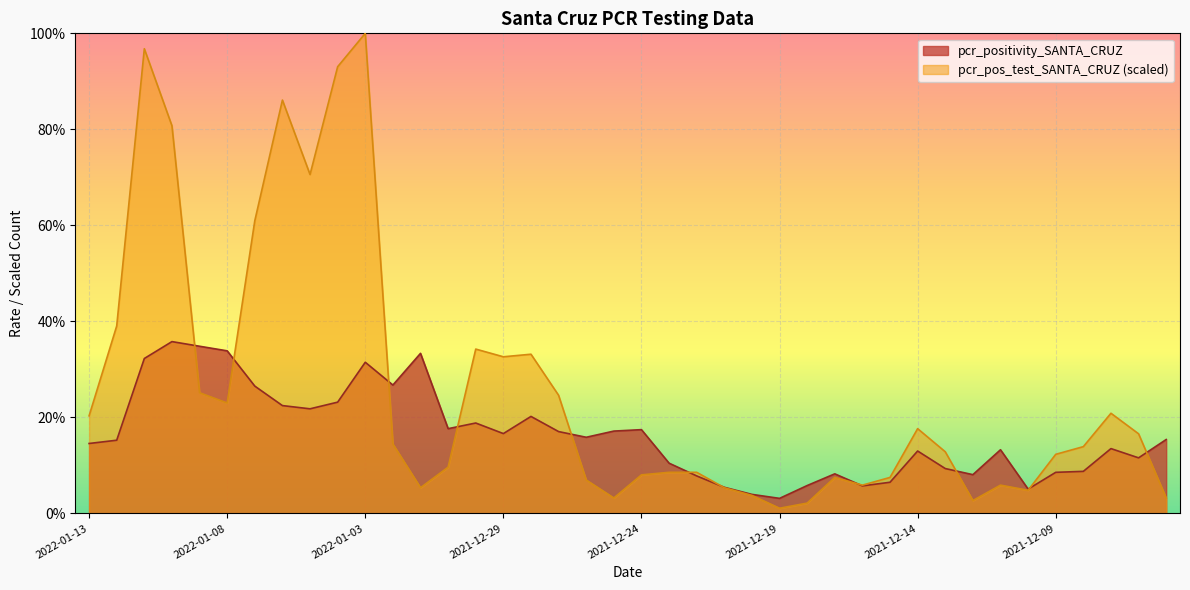

At which category is the sum across all series the highest?

2022-01-03